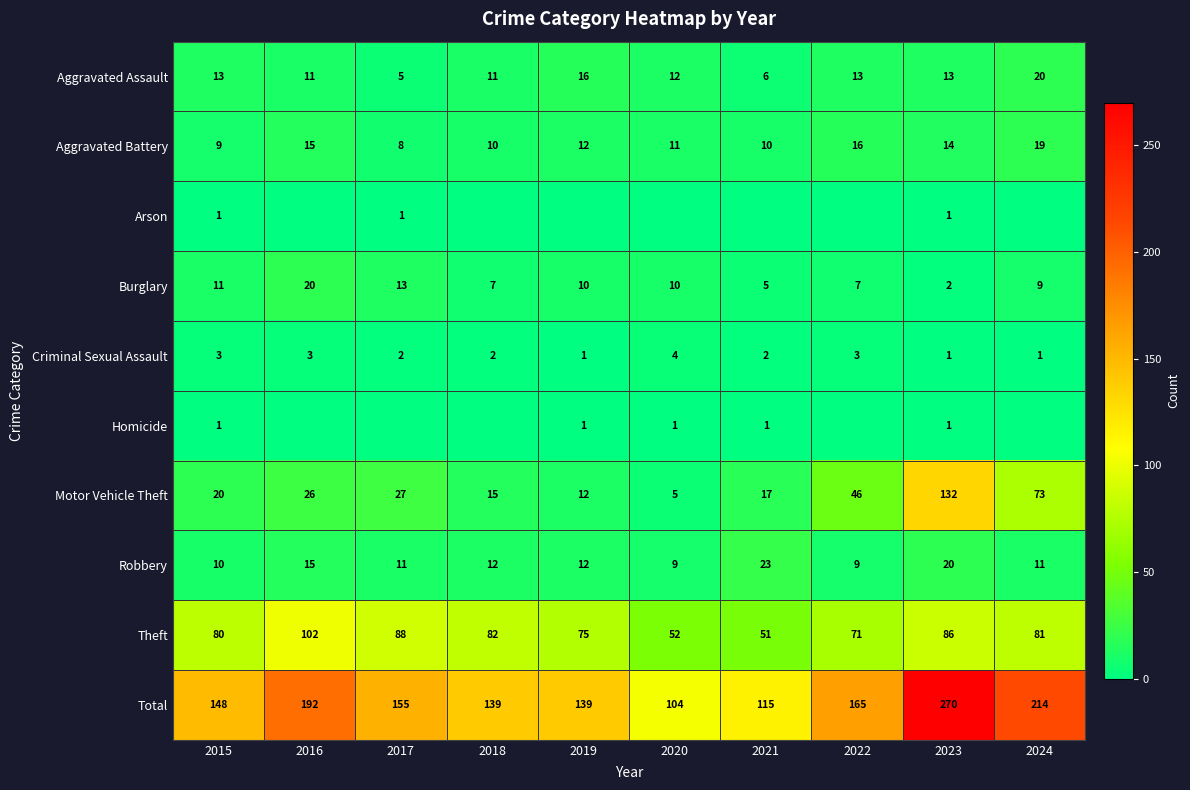

True or false: Robbery has a value of 3 at 2020.

False